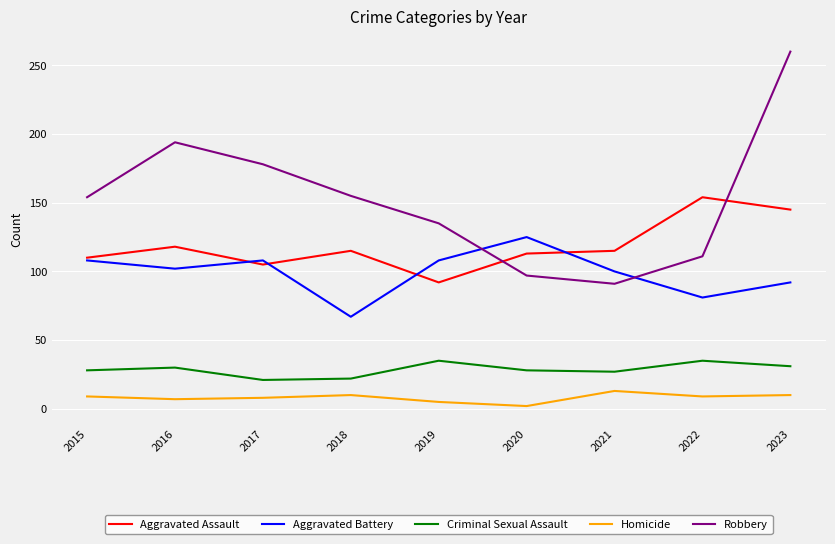

The Robbery series shows 97 at 2020. True or false?

True